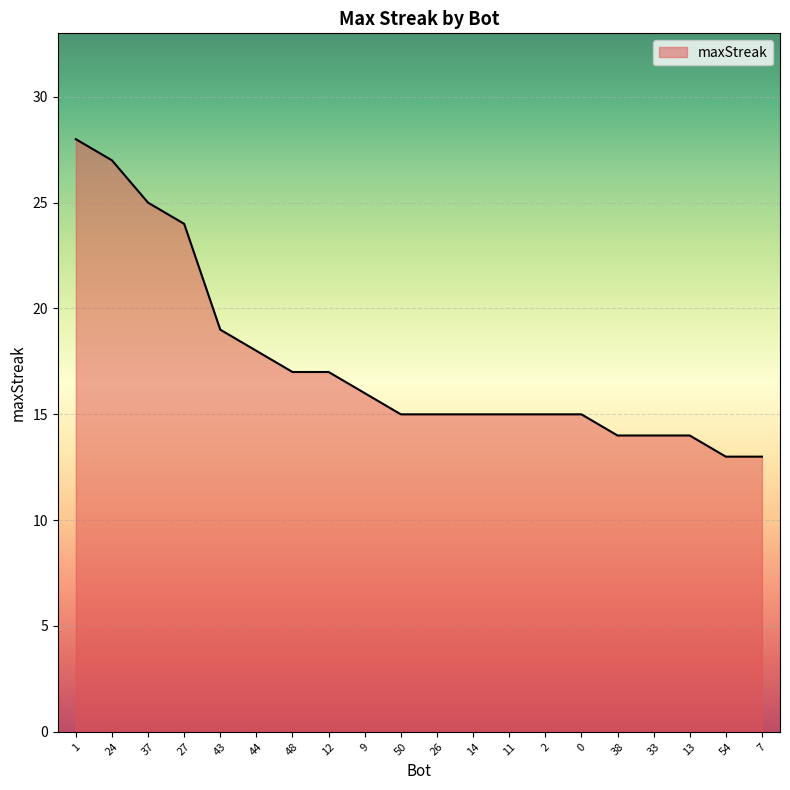

What is the change in value from 27 to 26?

-9